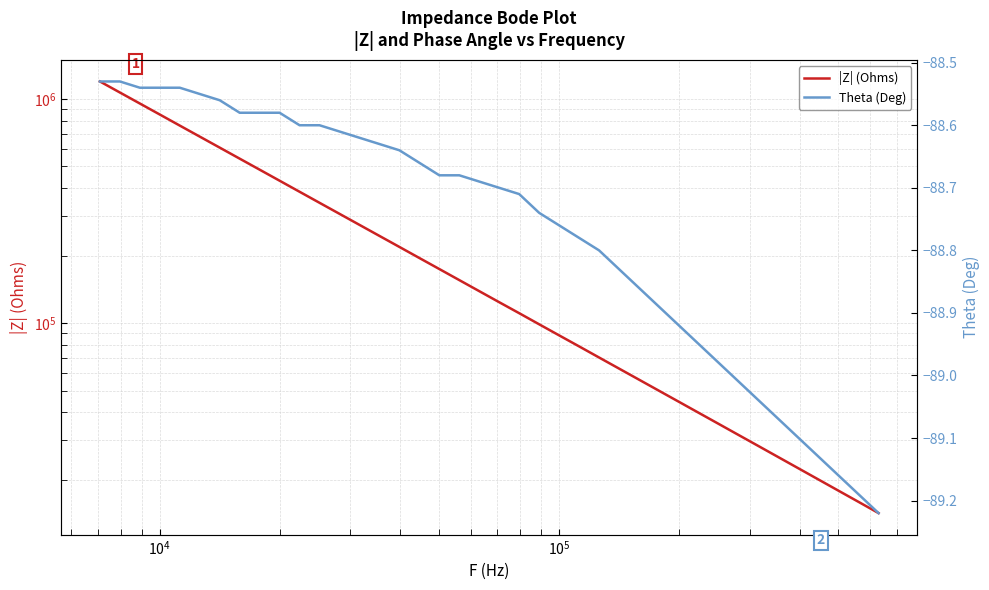

What is the sum of all |Z| (Ohms) values?

11040380.0